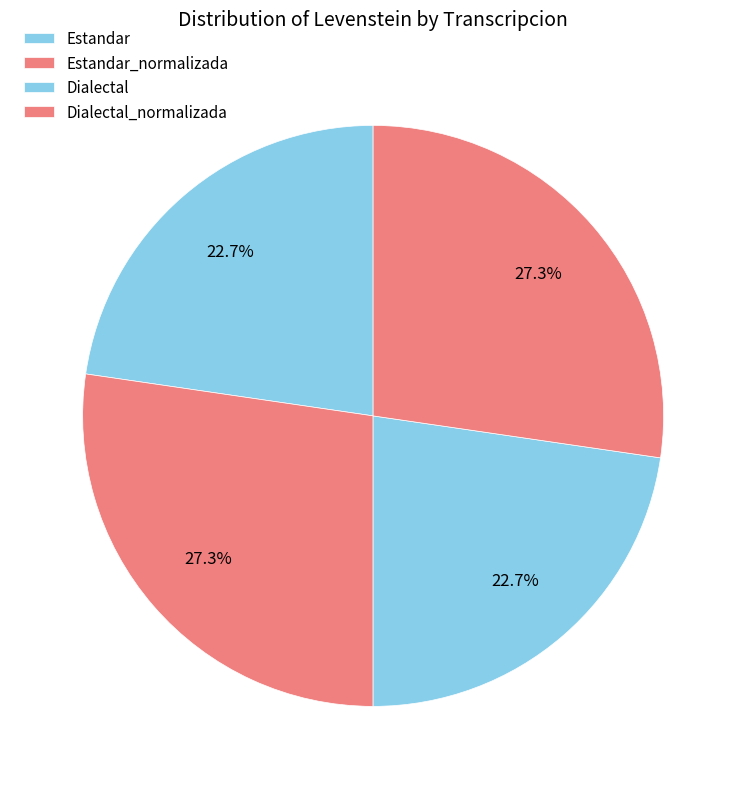

To the nearest percent, what percentage of the pie is Estandar?

23%